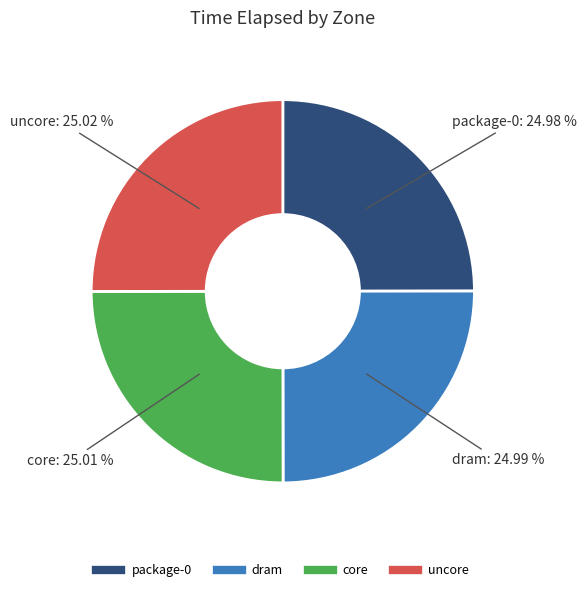

Approximately how many times larger is the value at dram compared to core?

1.0